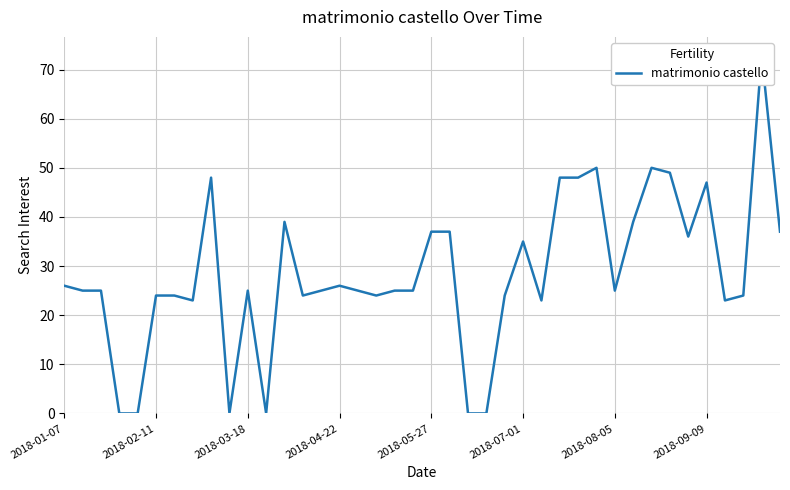

What is the change in value from 2018-05-27 to 30?

+25